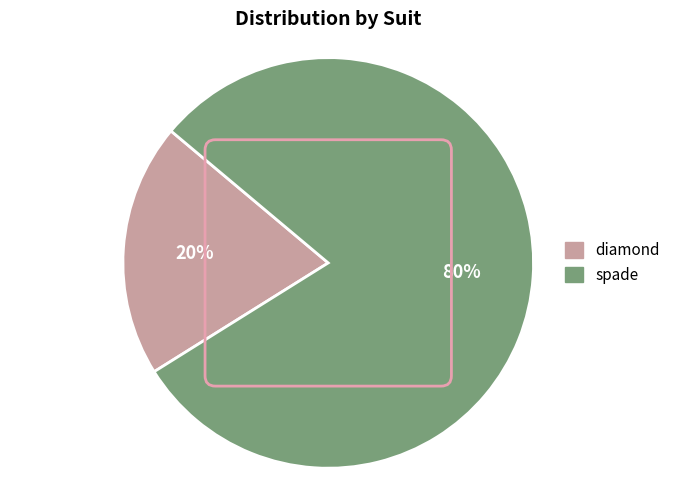

Is there any slice that represents more than half of the pie?

Yes